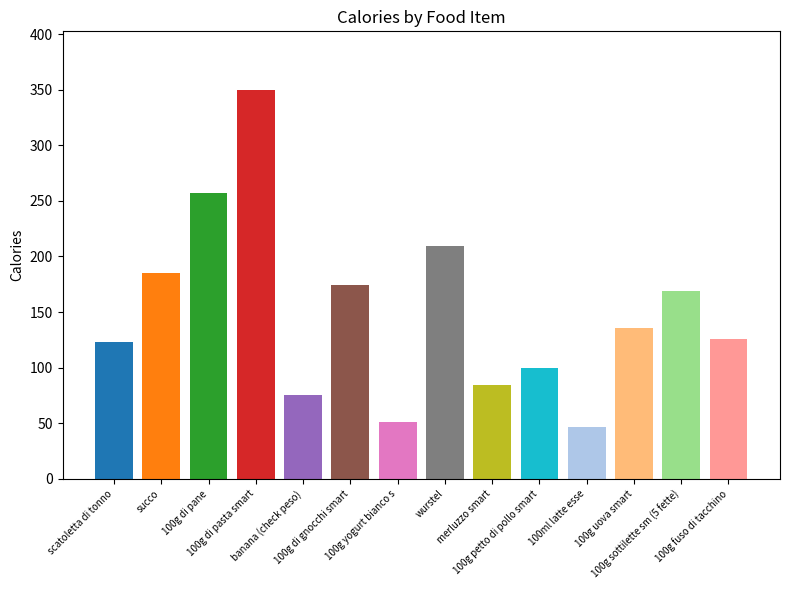

What value does the data have at 100g petto di pollo smart, to the nearest 50?

100